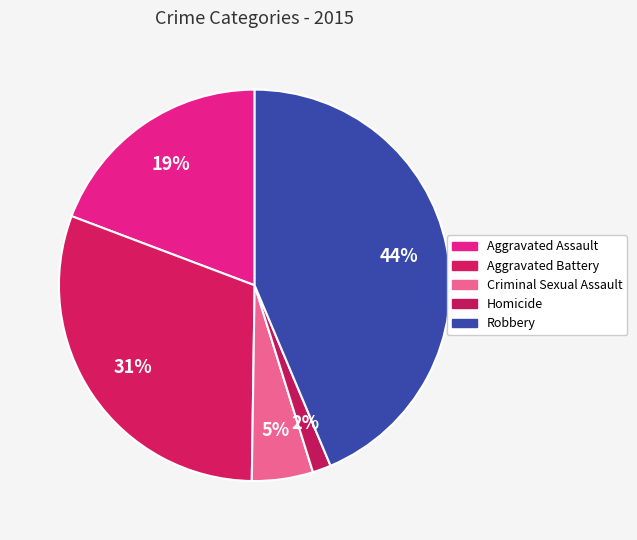

To the nearest percent, what percentage of the pie is Robbery?

44%